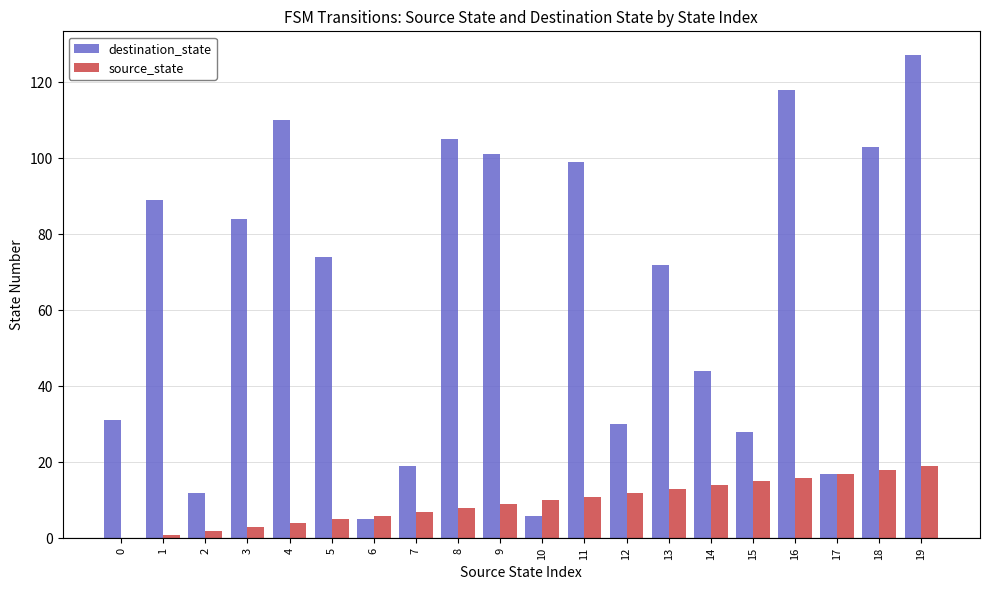

Is it true that destination_state equals 30 at 12?

True